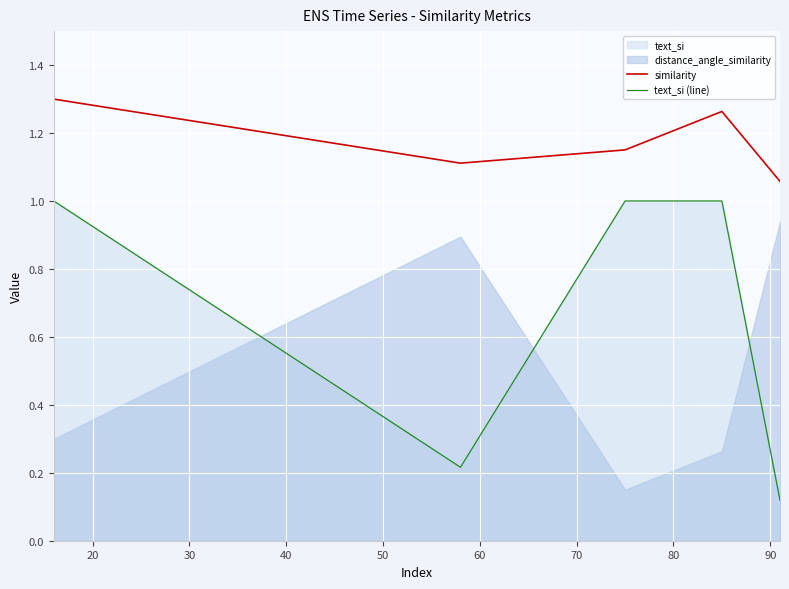

True or false: similarity and text_si (line) intersect in this chart.

False